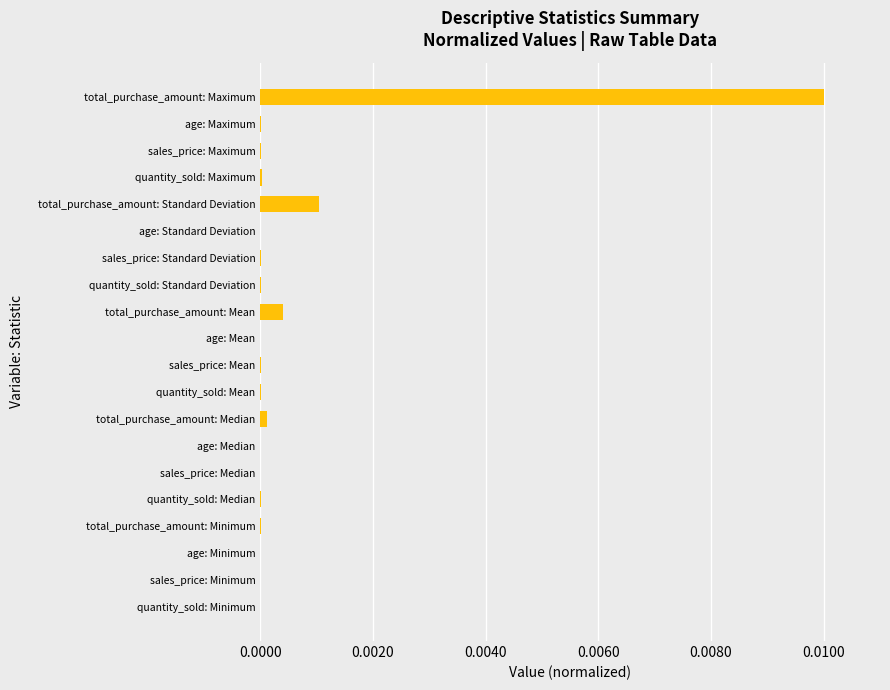

Which label corresponds to the largest value in the chart?

total_purchase_amount: Maximum